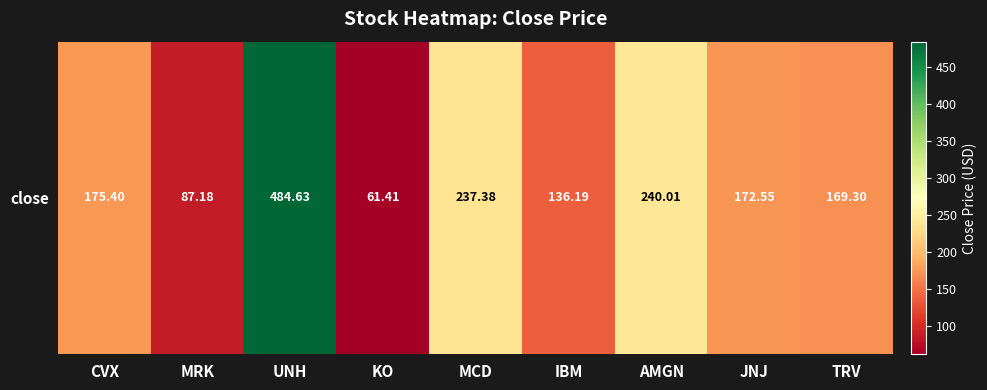

What is the ratio of the value at IBM to the value at CVX?

0.8